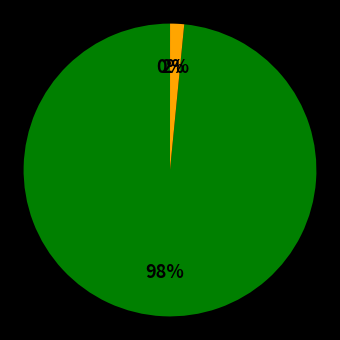

Is there any slice that represents more than half of the pie?

Yes